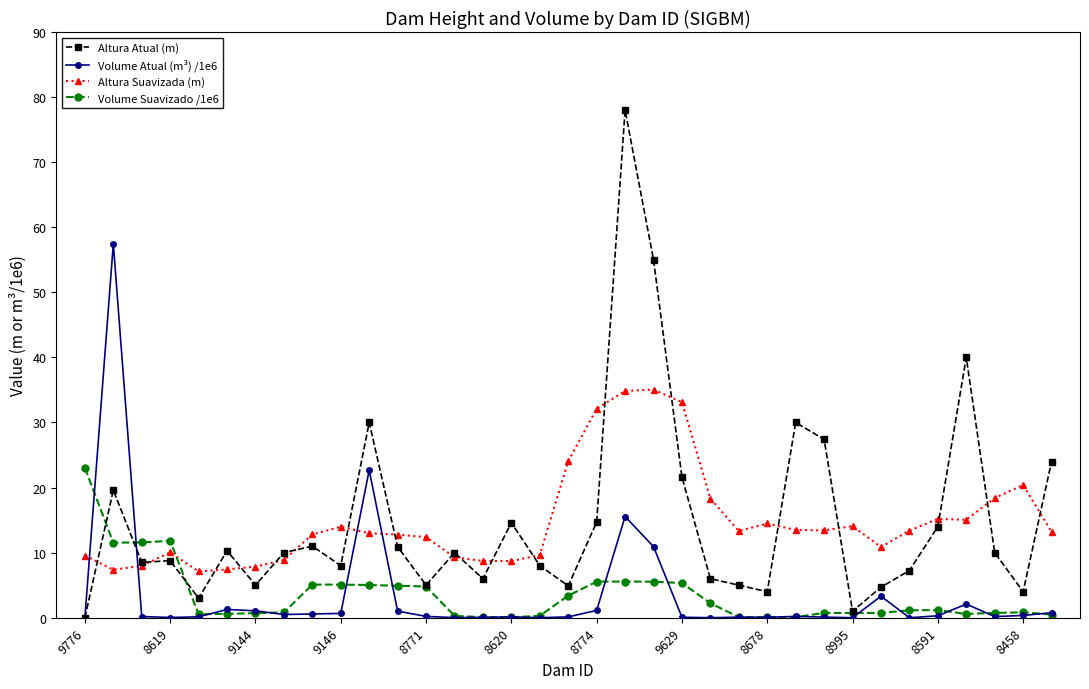

True or false: Altura Suavizada (m) has more than 1 points higher than both neighbors.

True